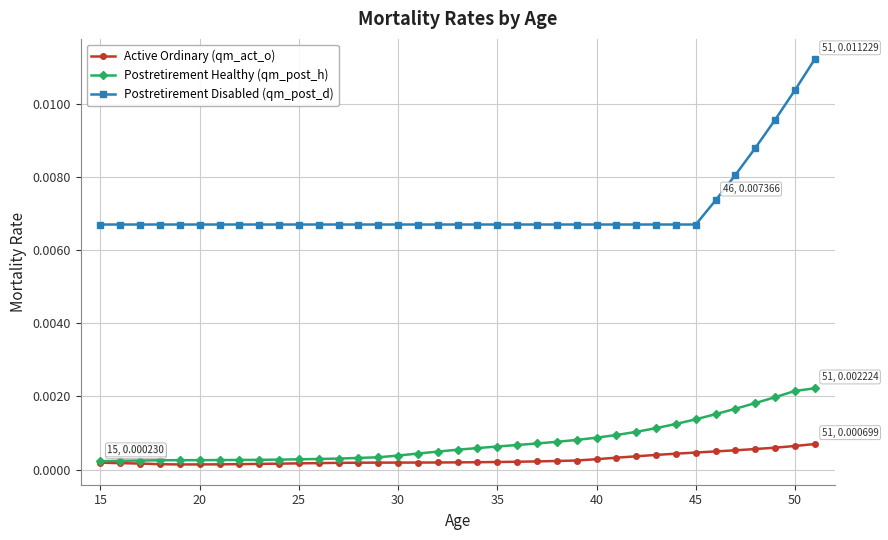

True or false: Postretirement Disabled (qm_post_d) and Postretirement Healthy (qm_post_h) cross at least once.

False